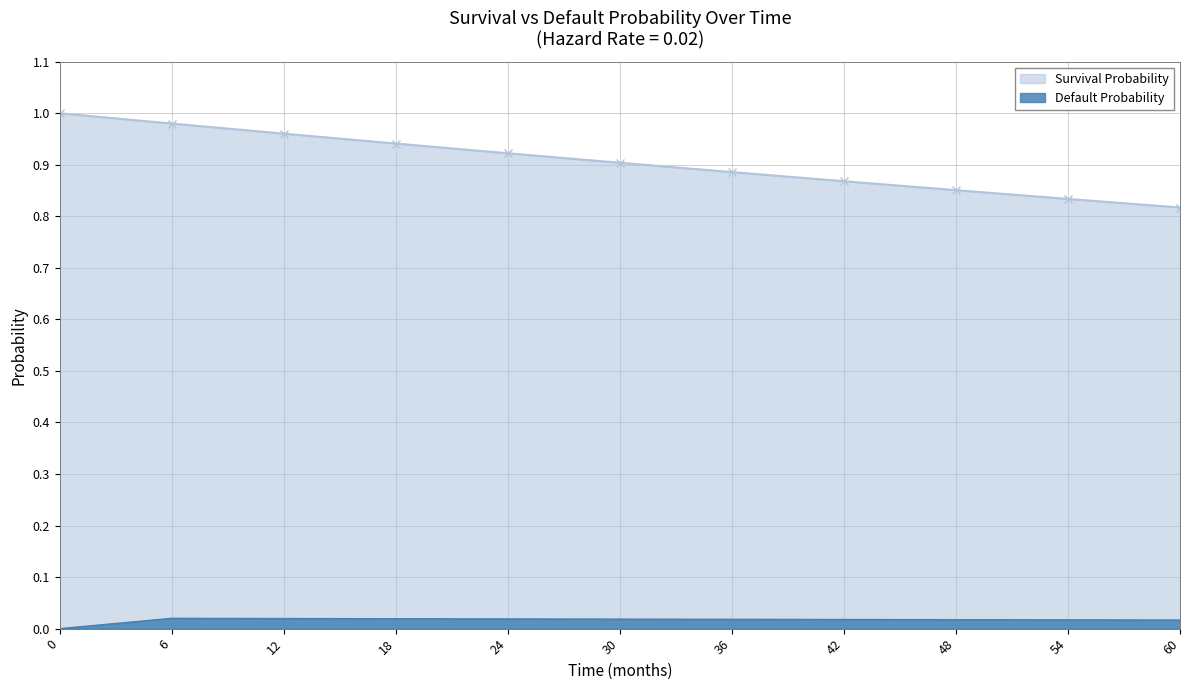

Reading right to left, extract all data points from this chart.

Survival Probability: 60=0.8	54=0.8	48=0.9	42=0.9	36=0.9	30=0.9	24=0.9	18=0.9	12=1.0	6=1.0	0=1.0
Default Probability: 60=0.0	54=0.0	48=0.0	42=0.0	36=0.0	30=0.0	24=0.0	18=0.0	12=0.0	6=0.0	0=0.0